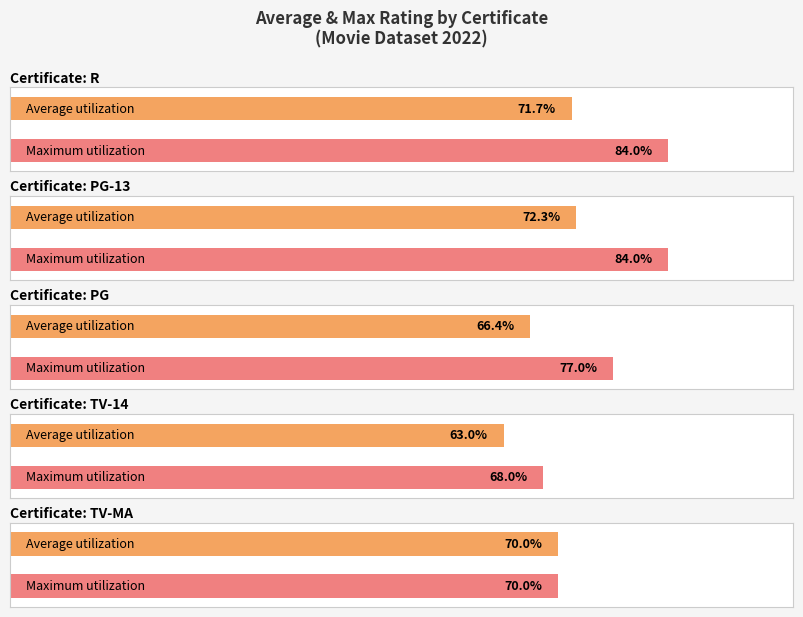

The Avg Rating series shows 3.5 at TV-MA. True or false?

False